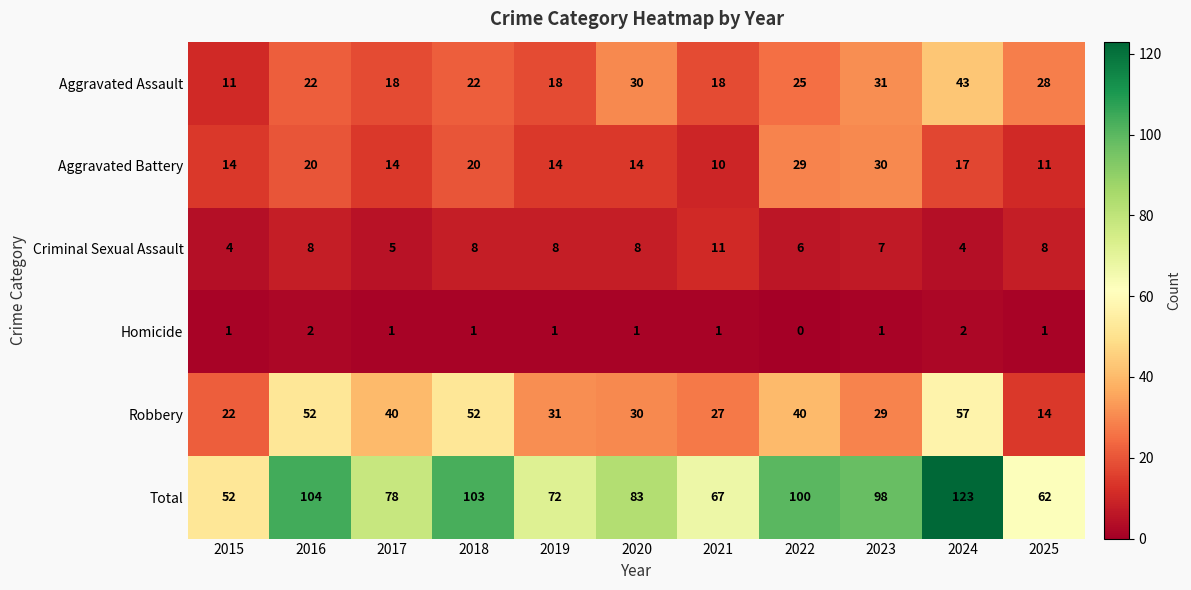

Which series has the largest total across all categories?

Total